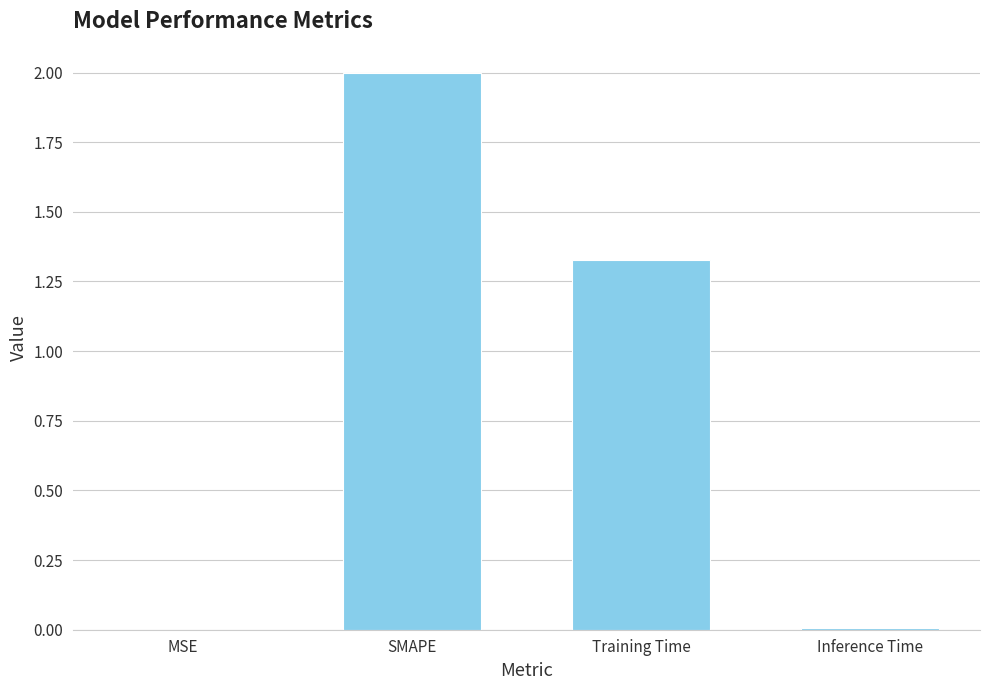

Between SMAPE and Training Time, which is larger?

SMAPE